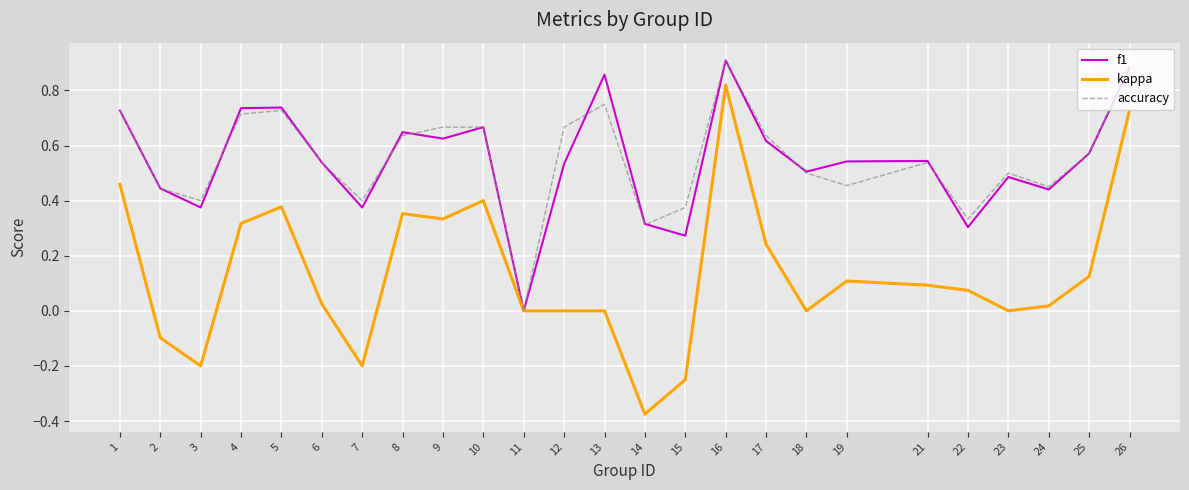

What is the total value across all series at 17?

1.5